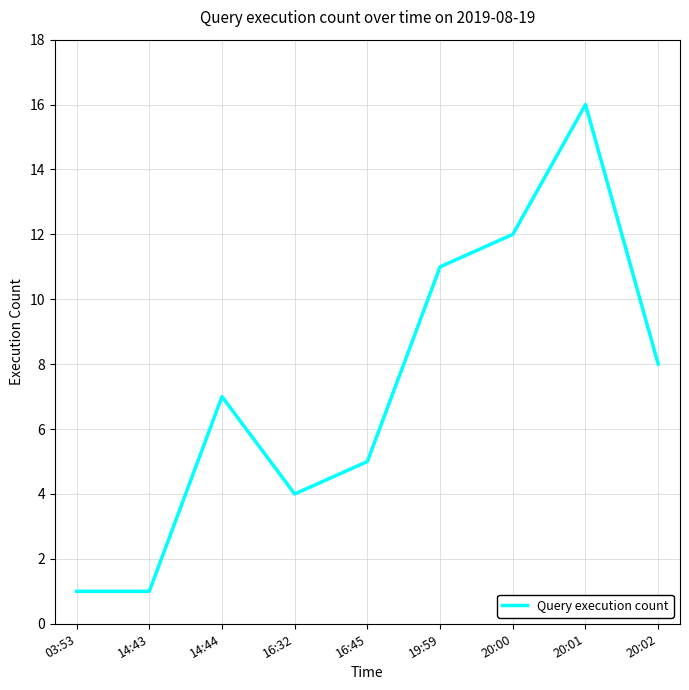

What is the sum of the values at 20:00 and 14:43?

13